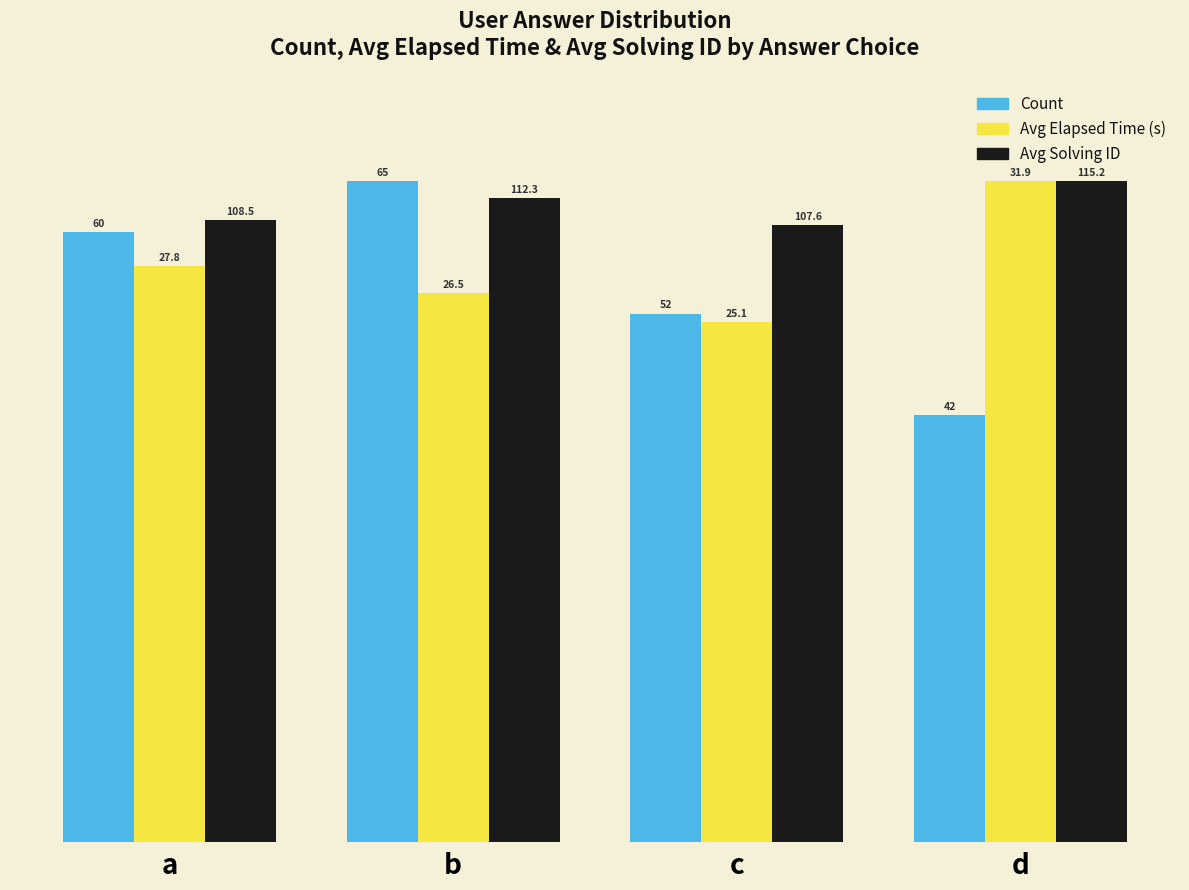

At which label does Count first exceed 92?

a